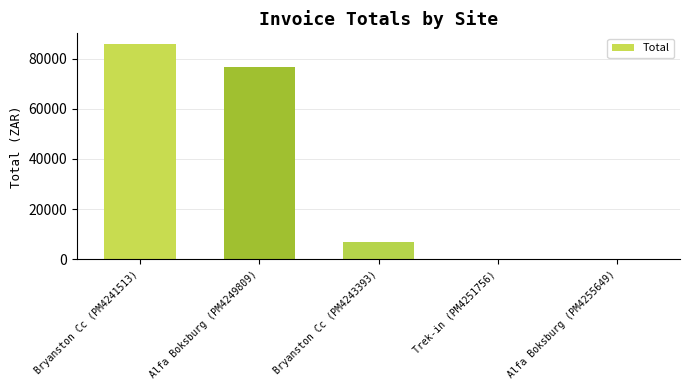

What is the sum of the values at Bryanston Cc (PM4243393) and Bryanston Cc (PM4241513)?

92768.0